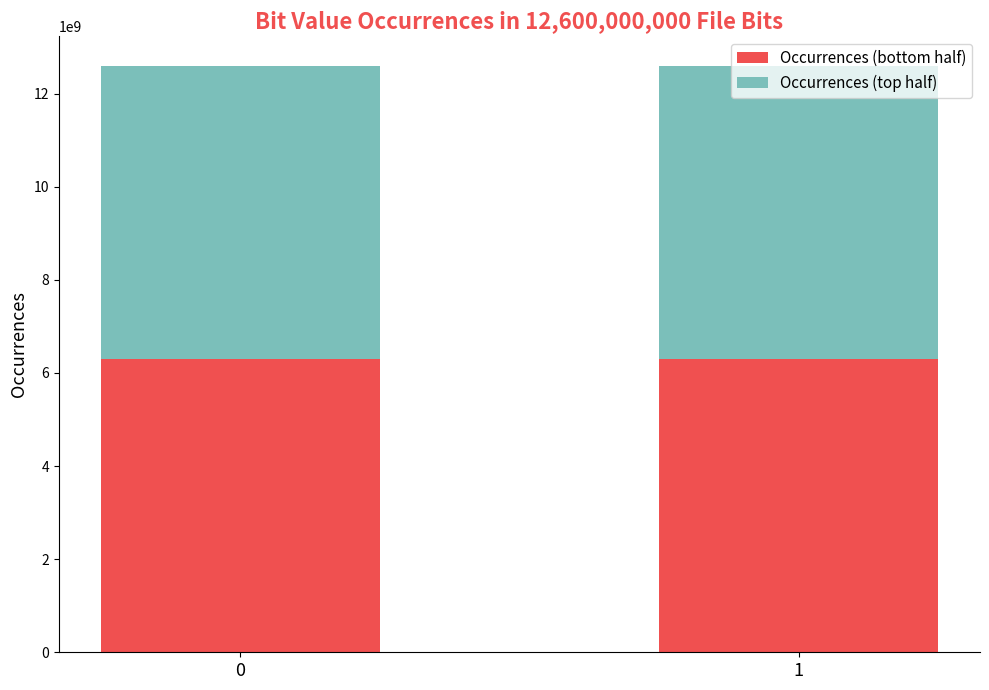

How many data points does each series have?

2